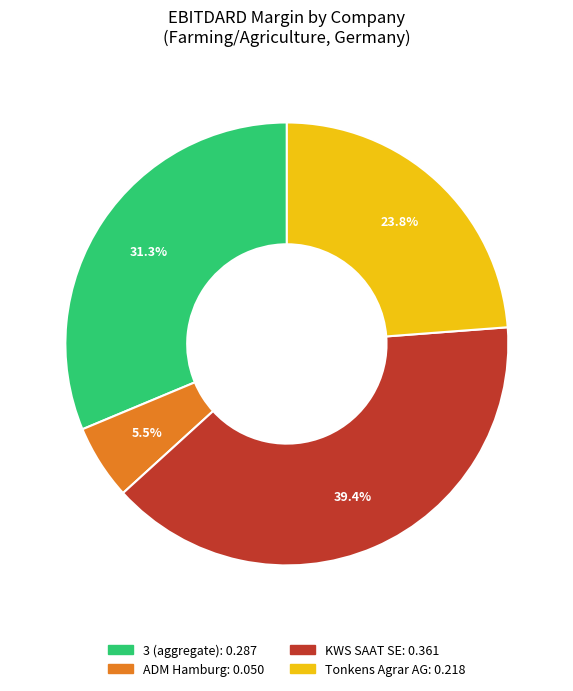

Is there any slice that represents more than half of the pie?

No